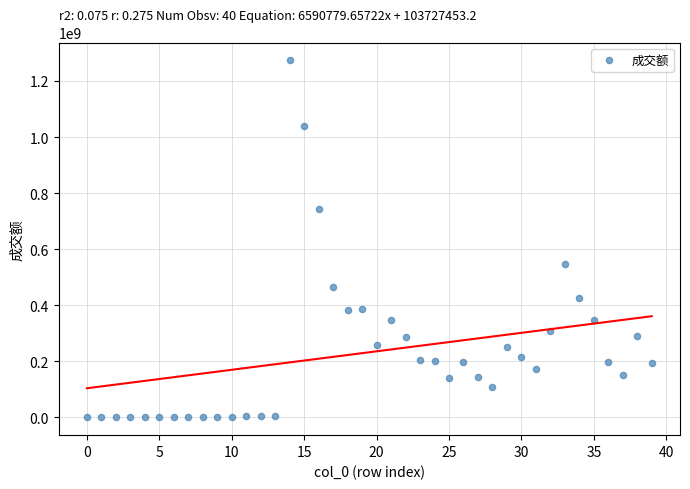

What Y value in the scatter plot is closest to 636874579?

547049152